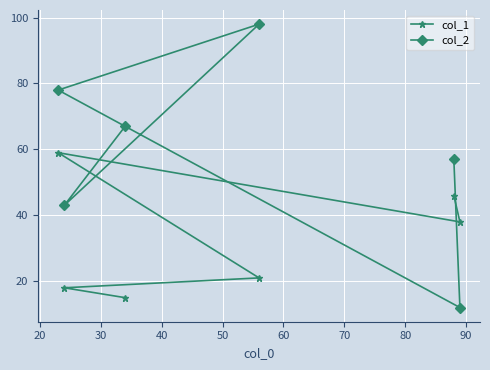

What is the smallest value displayed?

12